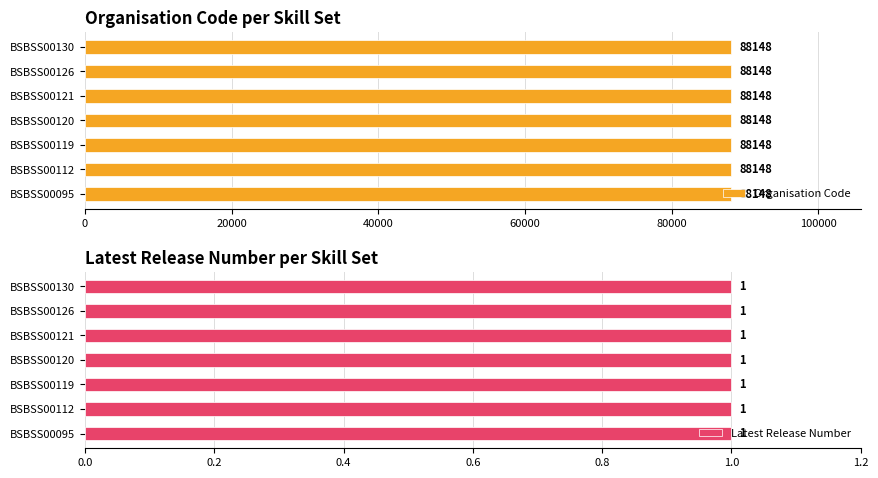

How many data points does each series have?

7